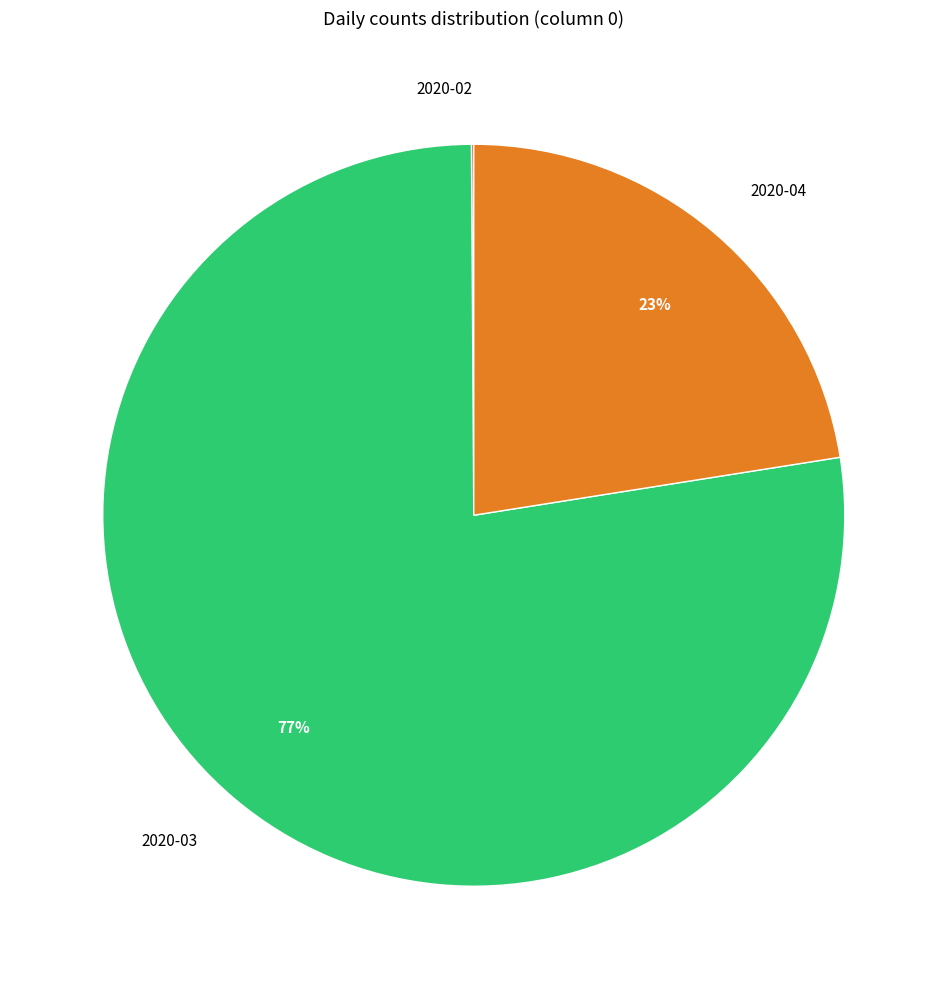

True or false: 2020-04 accounts for 37% of the total.

False